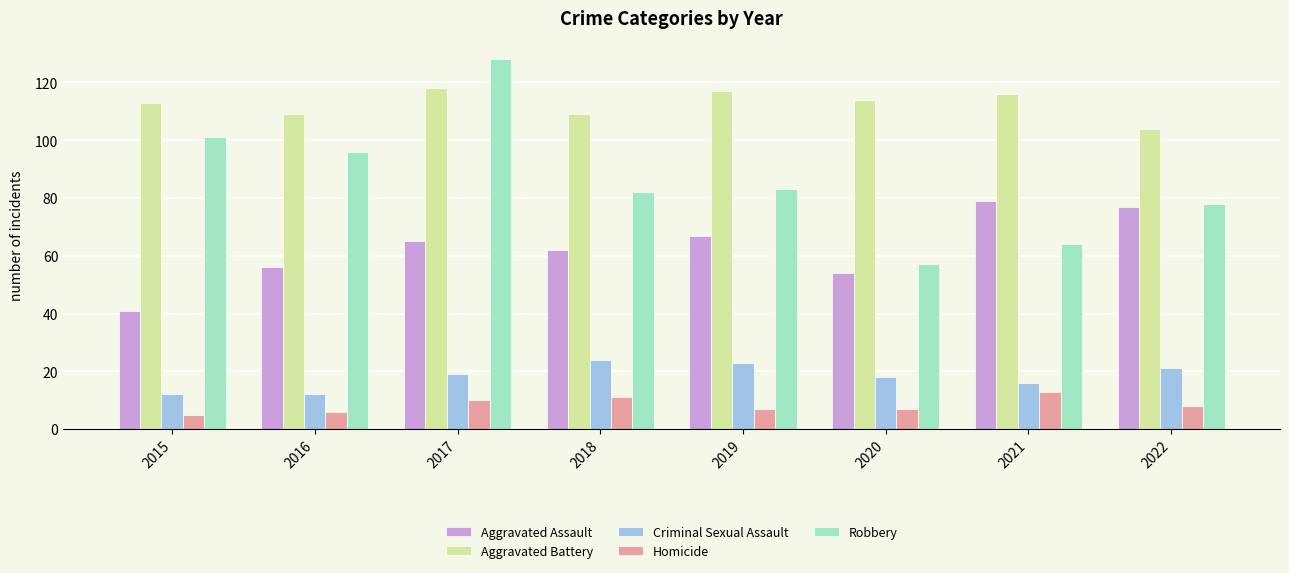

How many bars are there in total?

40